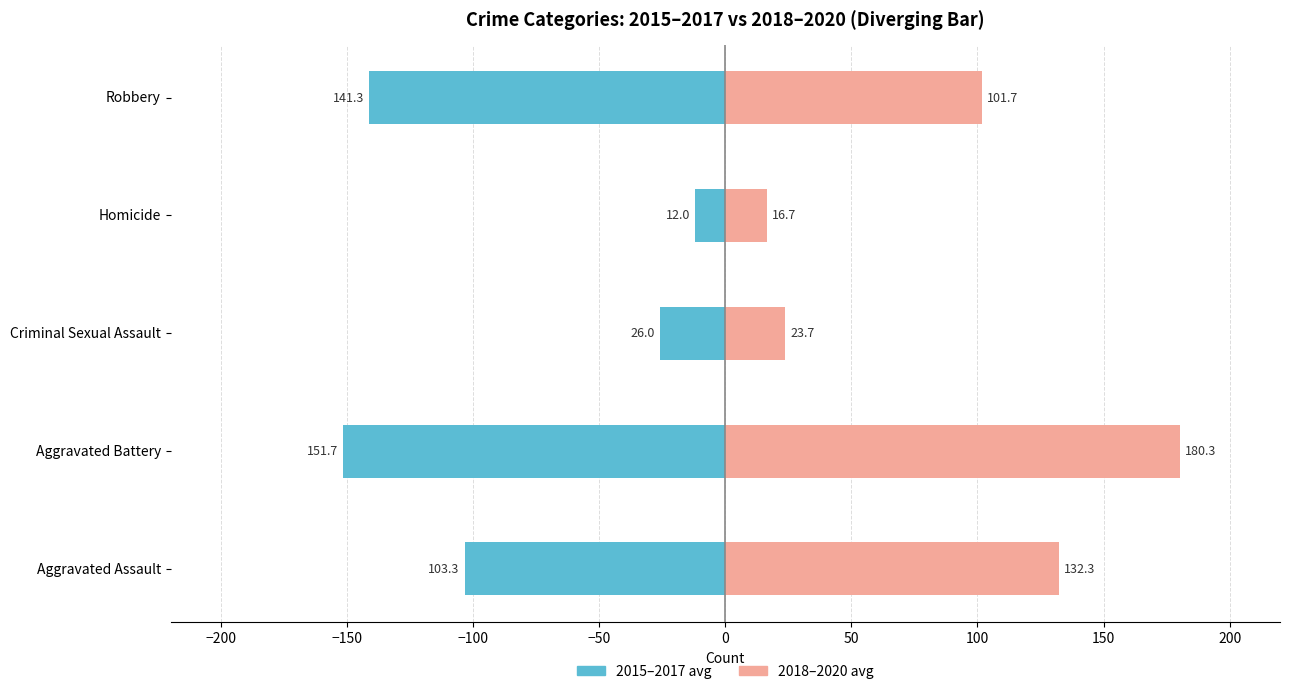

The value of 2018–2020 avg at Robbery is 52.4. True or false?

False